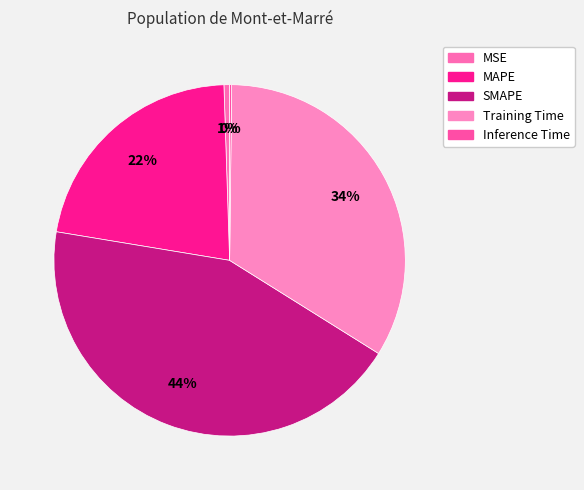

True or false: SMAPE accounts for 44% of the total.

True